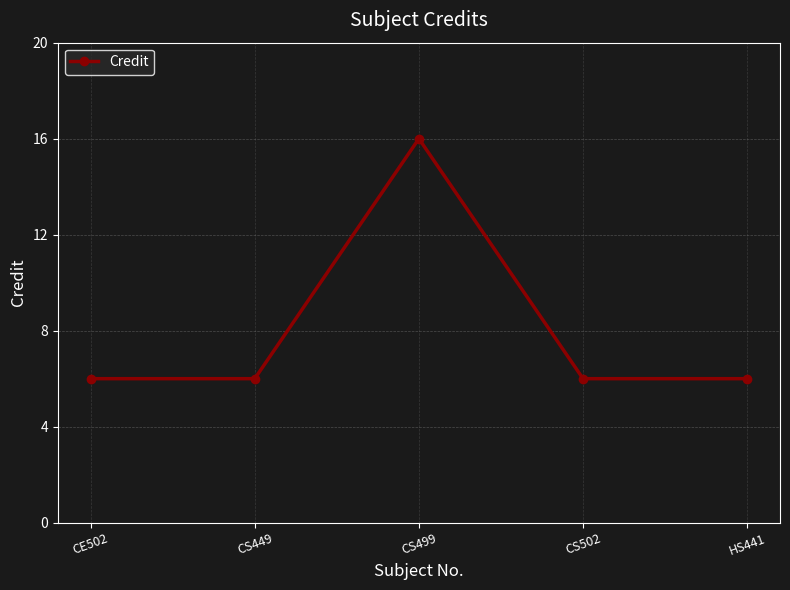

At which category does the data reach its first local peak?

CS499